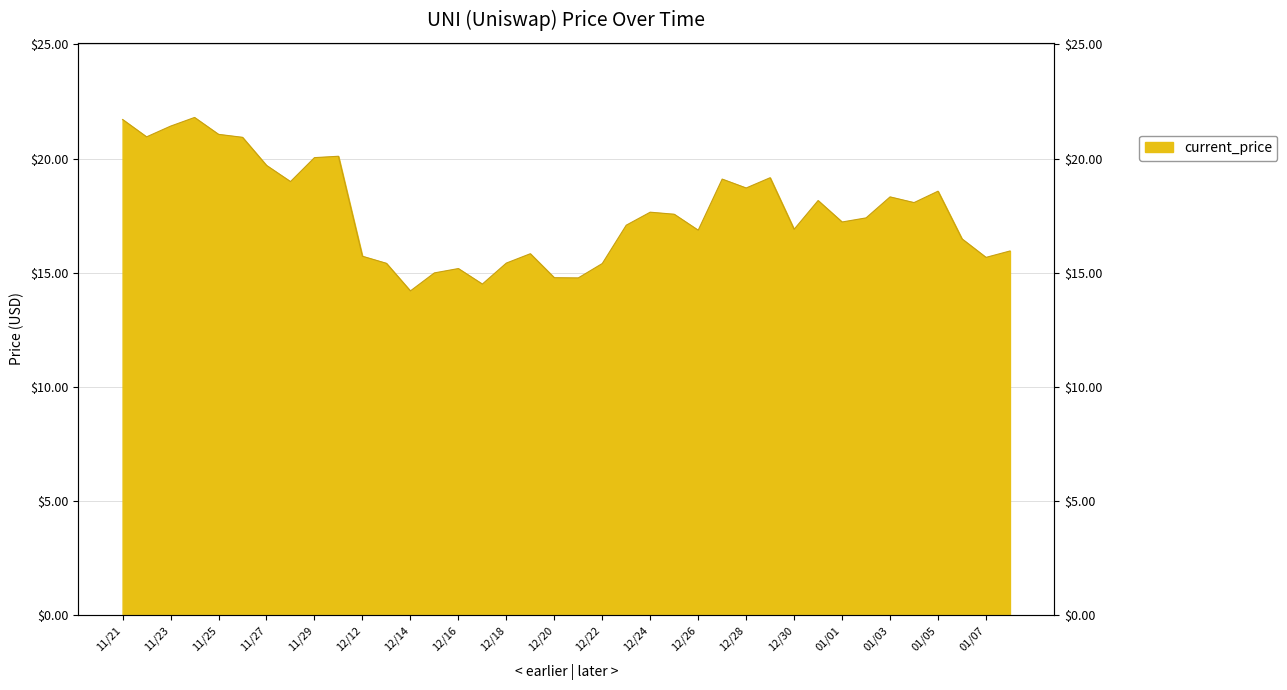

Which has a higher value, 12/17 or 12/28?

12/28